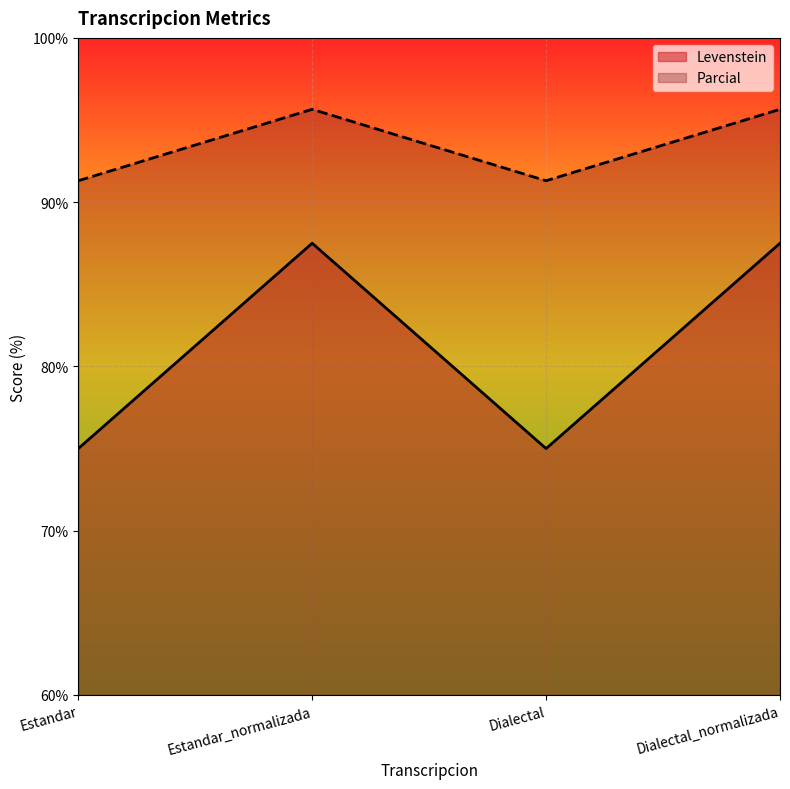

Reading left to right, what are all the values shown in this chart?

Levenstein: Estandar=75.0	Estandar_normalizada=87.5	Dialectal=75.0	Dialectal_normalizada=87.5
Parcial: Estandar=91.3	Estandar_normalizada=95.7	Dialectal=91.3	Dialectal_normalizada=95.7